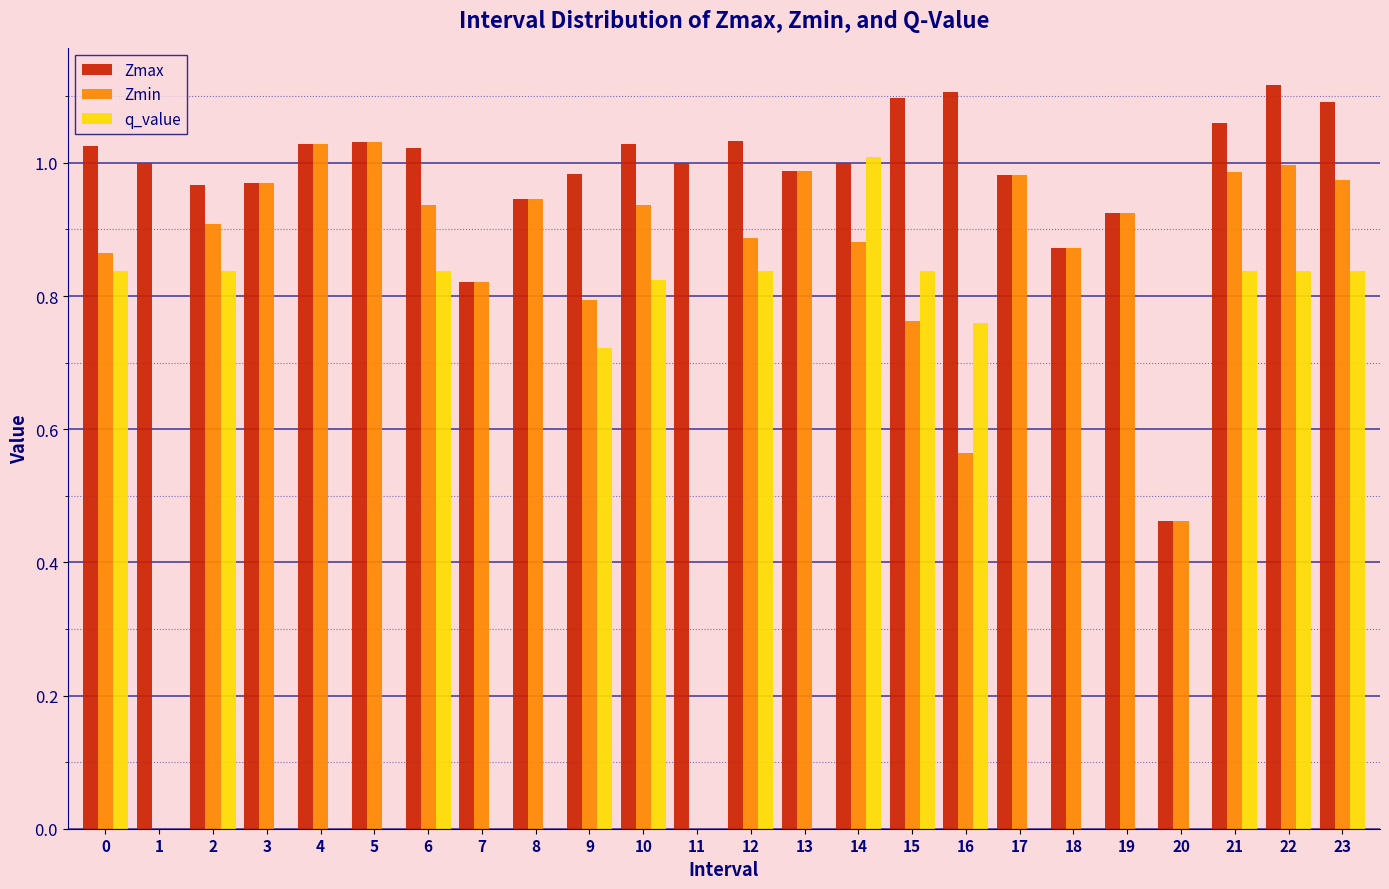

What is the sum of all q_value values?

10.0